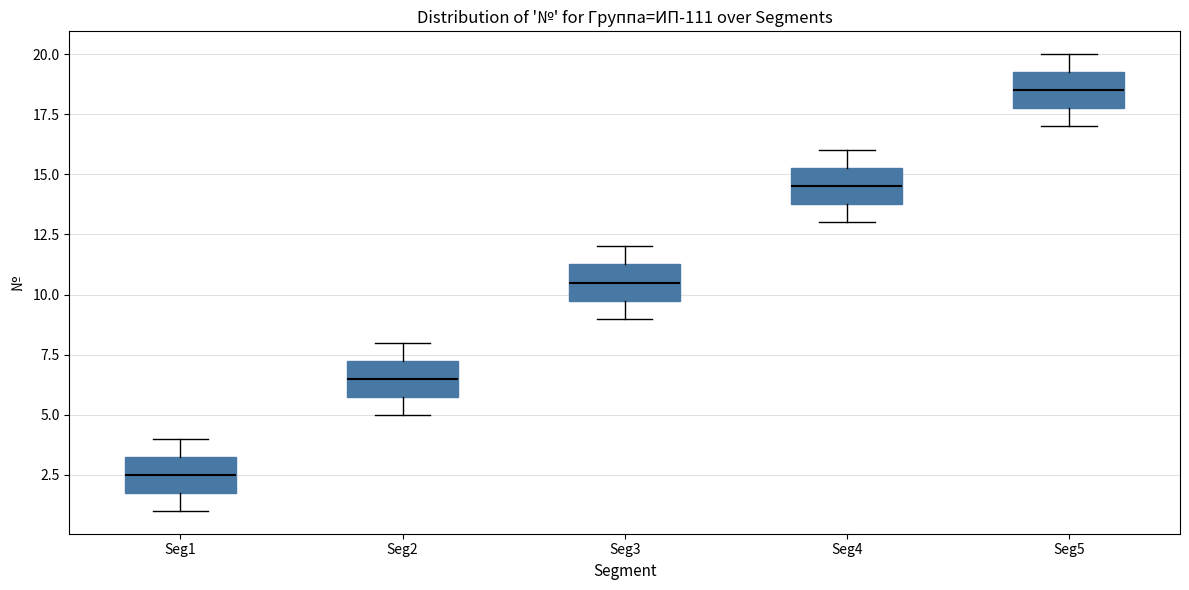

Where does the lower whisker of the box for Seg2 end on the y-axis? The values are not printed on the chart, so give them approximately, as read against the axis.

5.0